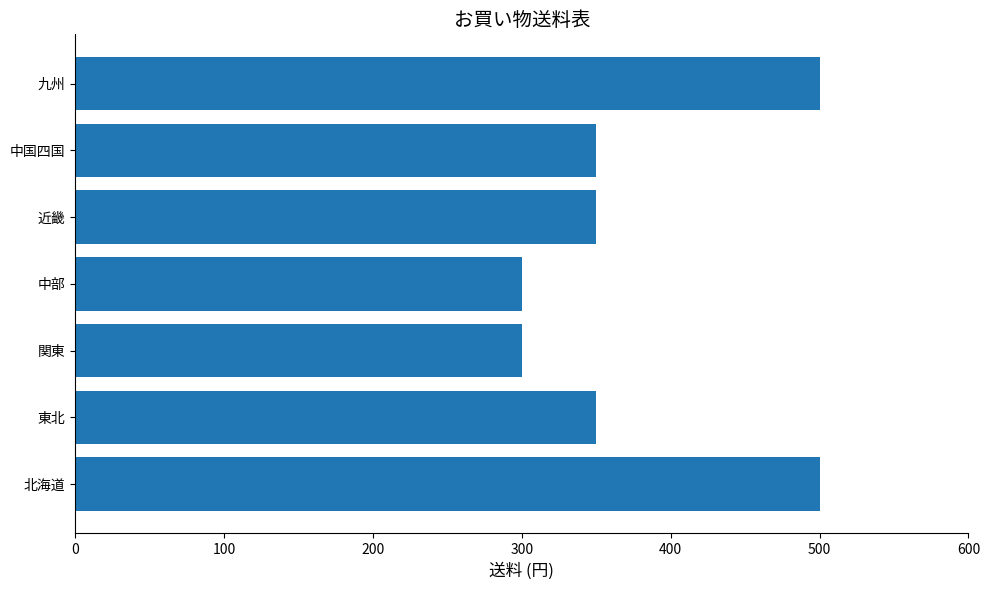

What is the approximate value at 中部?

300